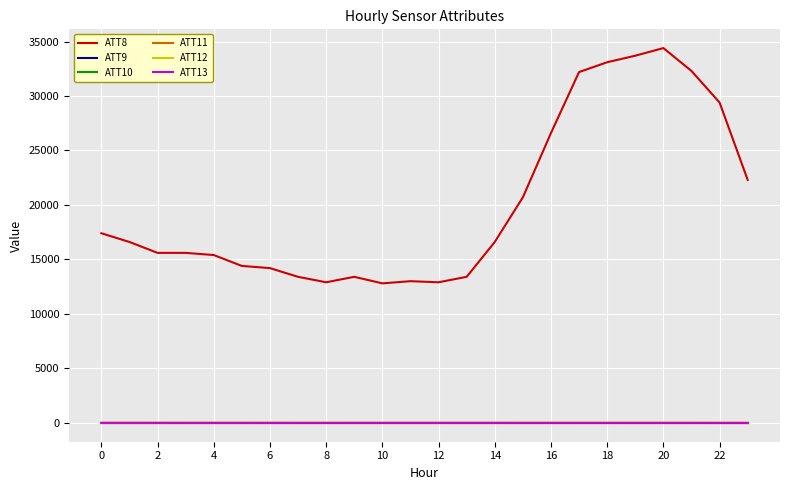

In ATT8, how many points are lower than both neighbors (excluding endpoints)?

3